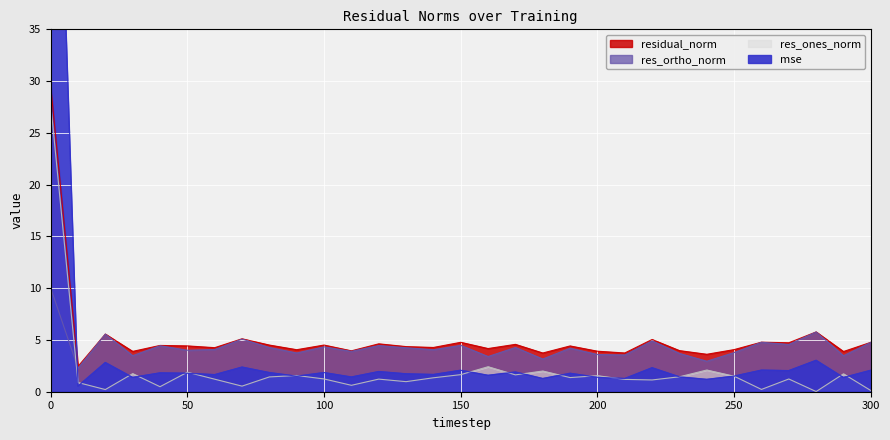

Is the value of mse at 0 greater than the value of res_ortho_norm at 140?

Yes